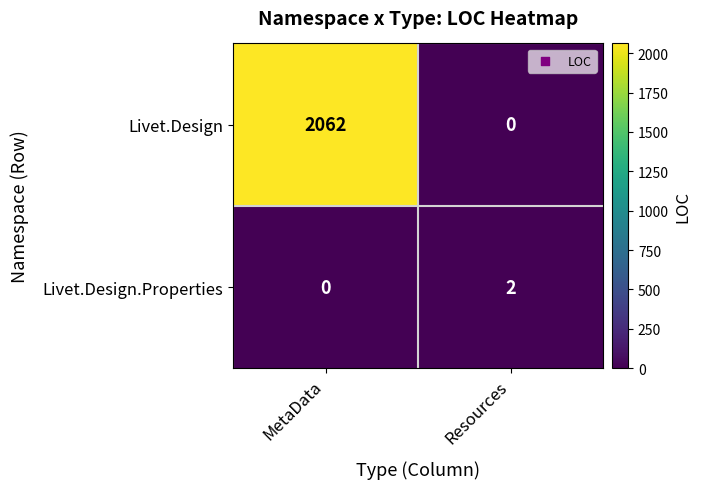

At how many categories does at least one series exceed 918?

1